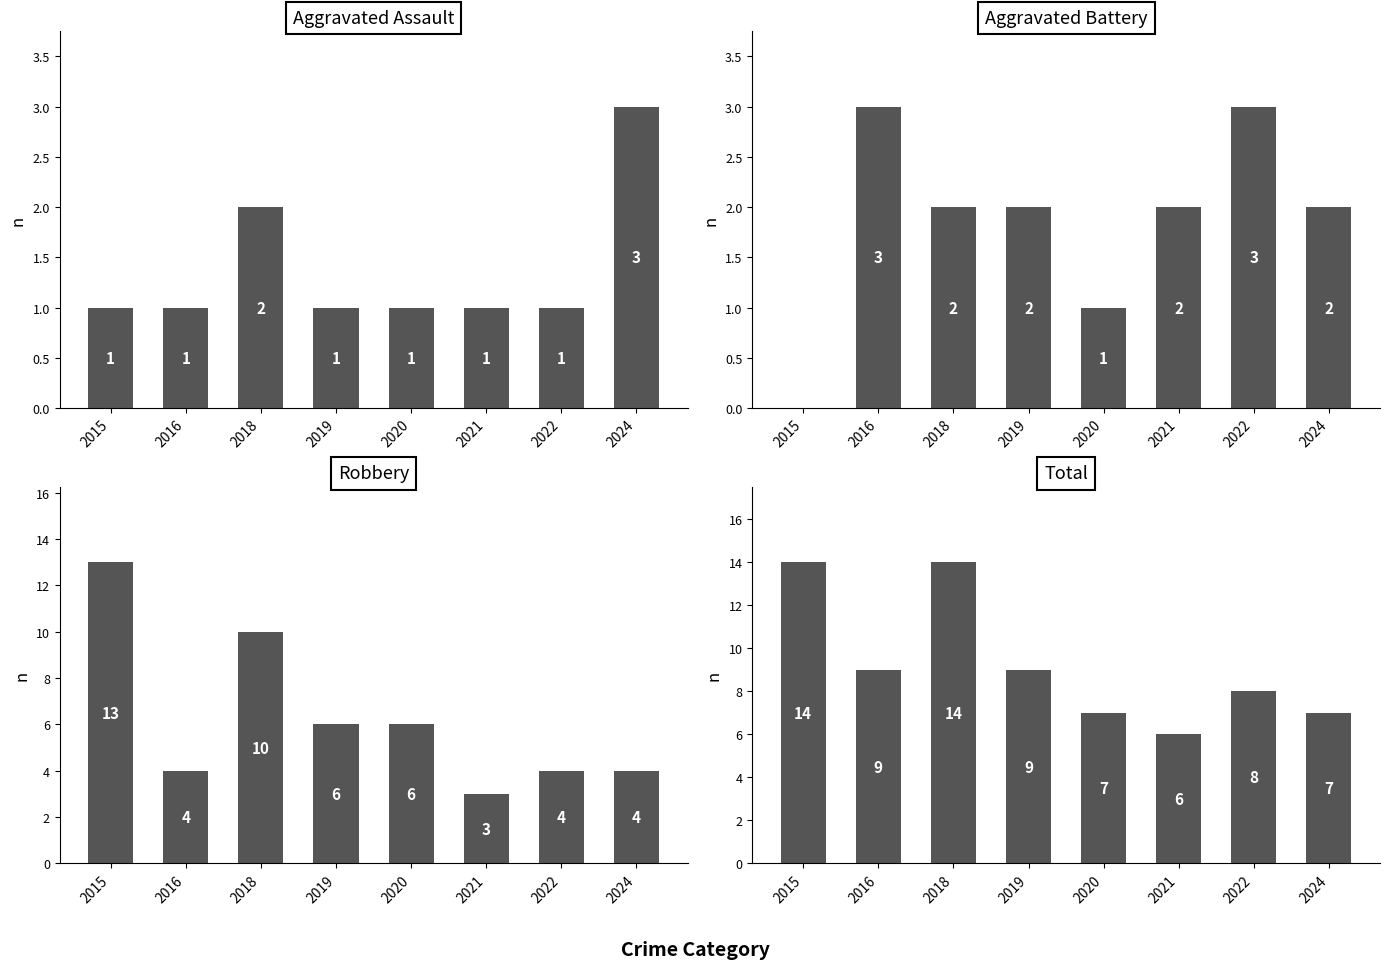

Is the value of Robbery at 2024 greater than the value of Aggravated Assault at 2024?

Yes